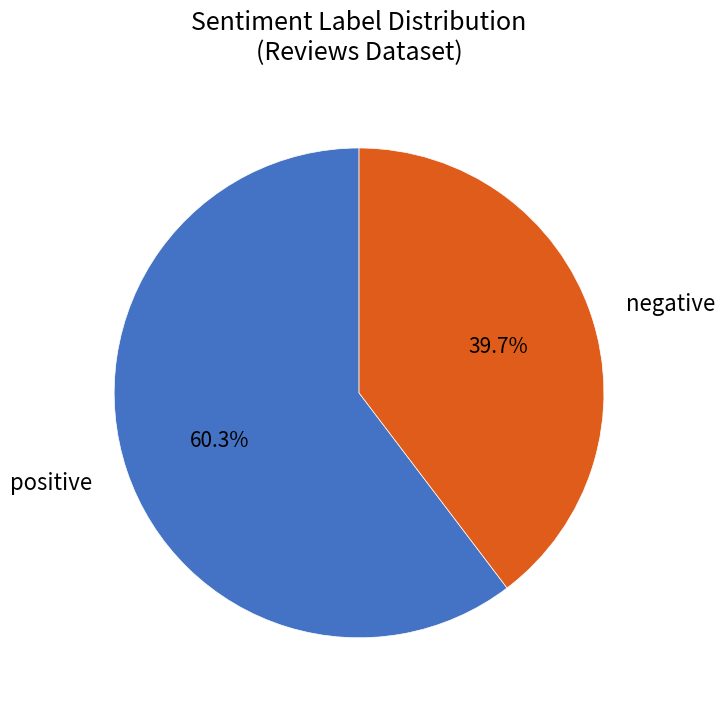

Which slice is the largest?

positive